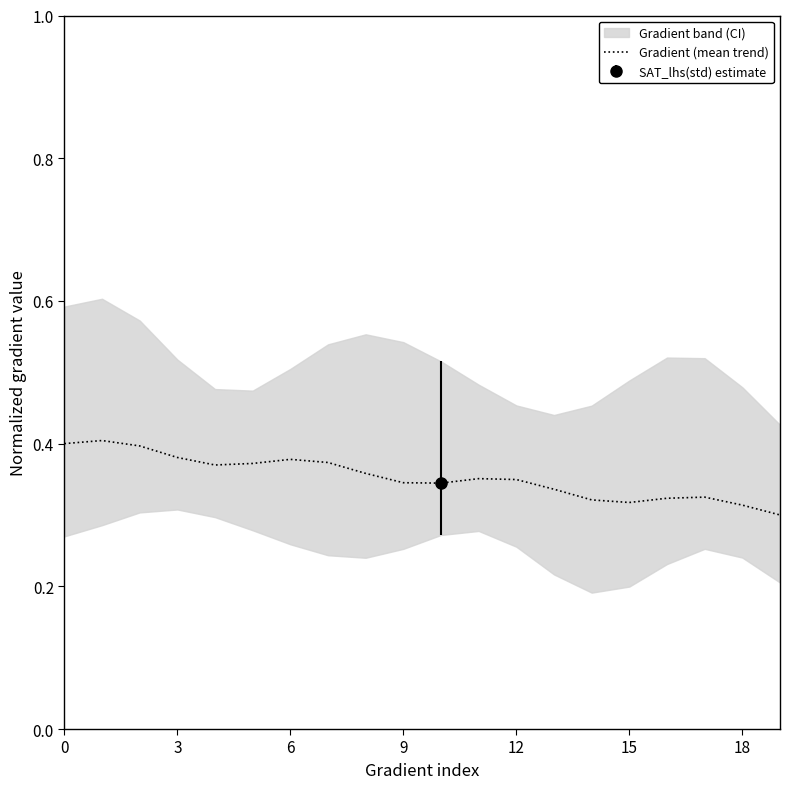

The Gradient (mean trend) series shows 0.1 at 18. True or false?

False